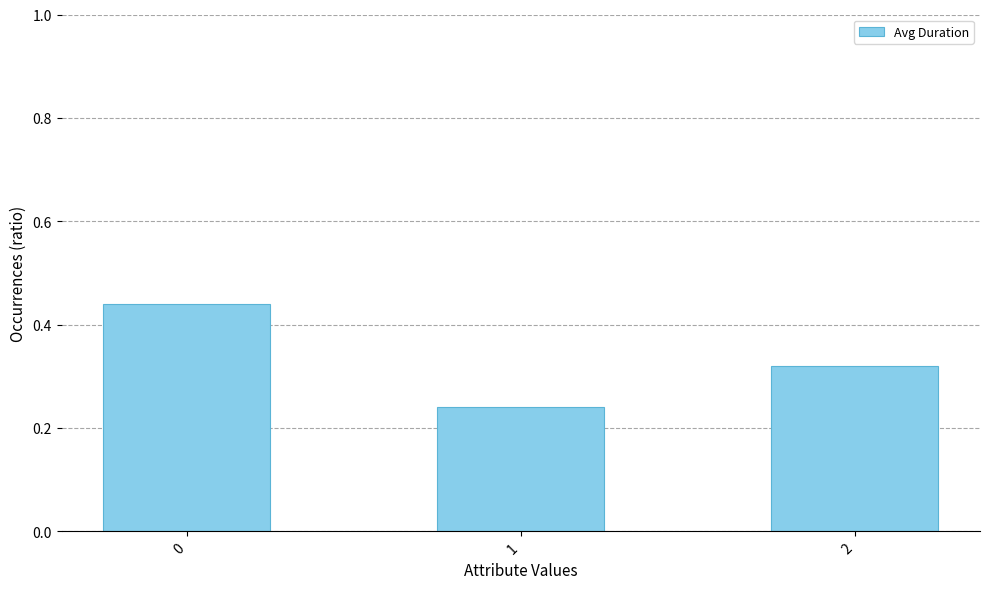

True or false: the data shows 0.1 at 1.

False